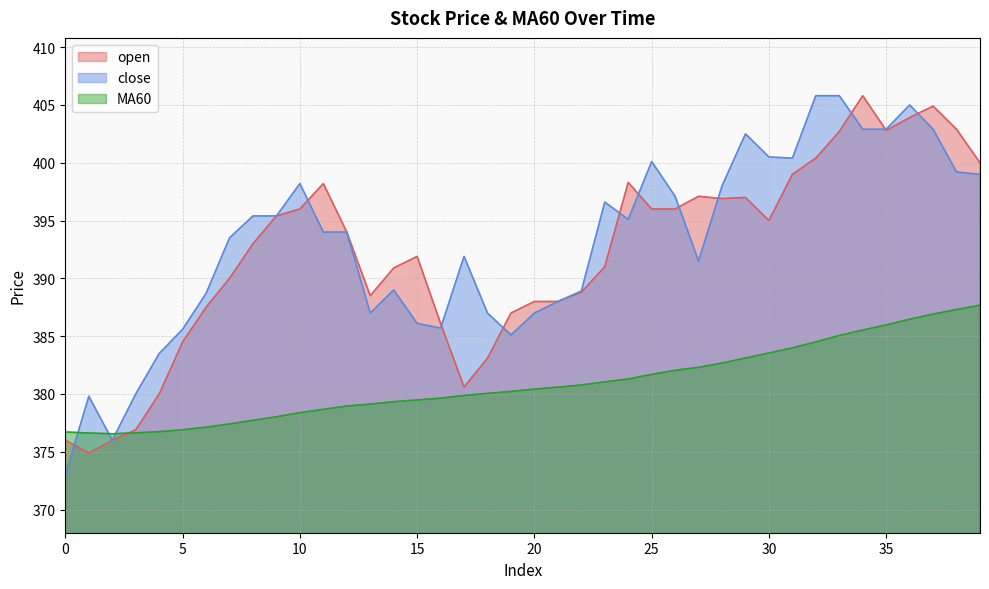

Which series ends up on top after the final intersection of MA60 and close?

close